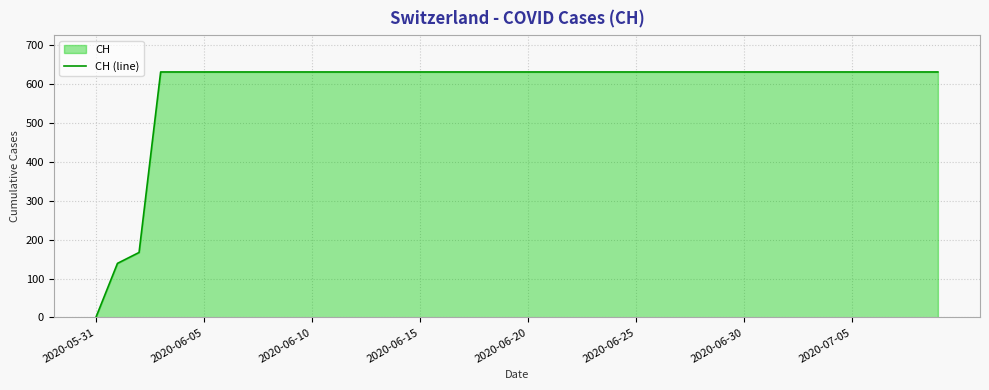

What is the difference between the second highest and second lowest values?

492